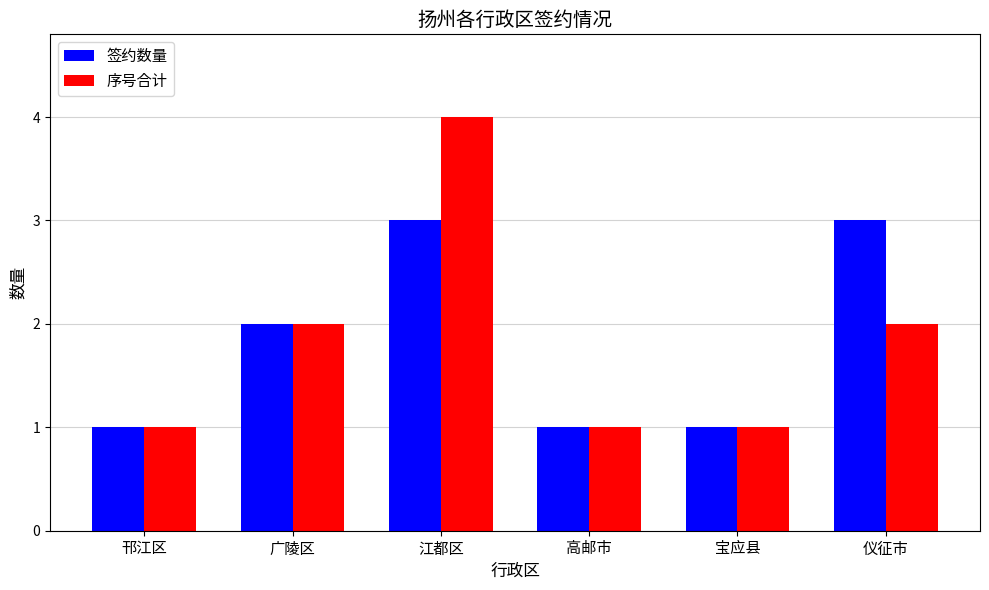

Which series has the widest spread of values?

序号合计